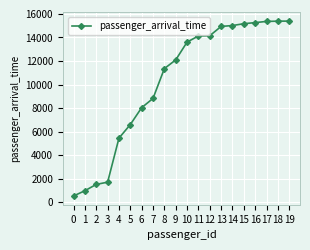

What value does the data have at 13, to the nearest 100?

14900